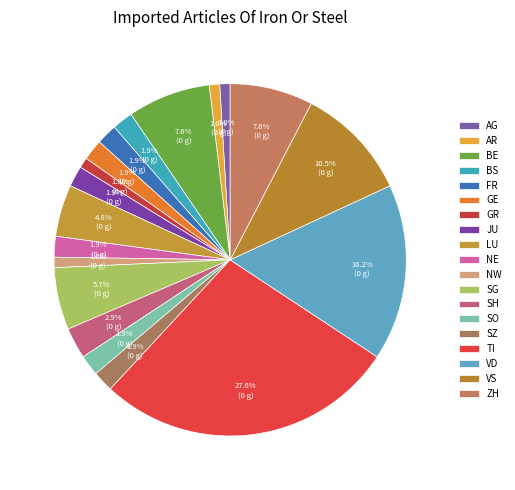

What is the total percentage of TI and ZH?

35.2%